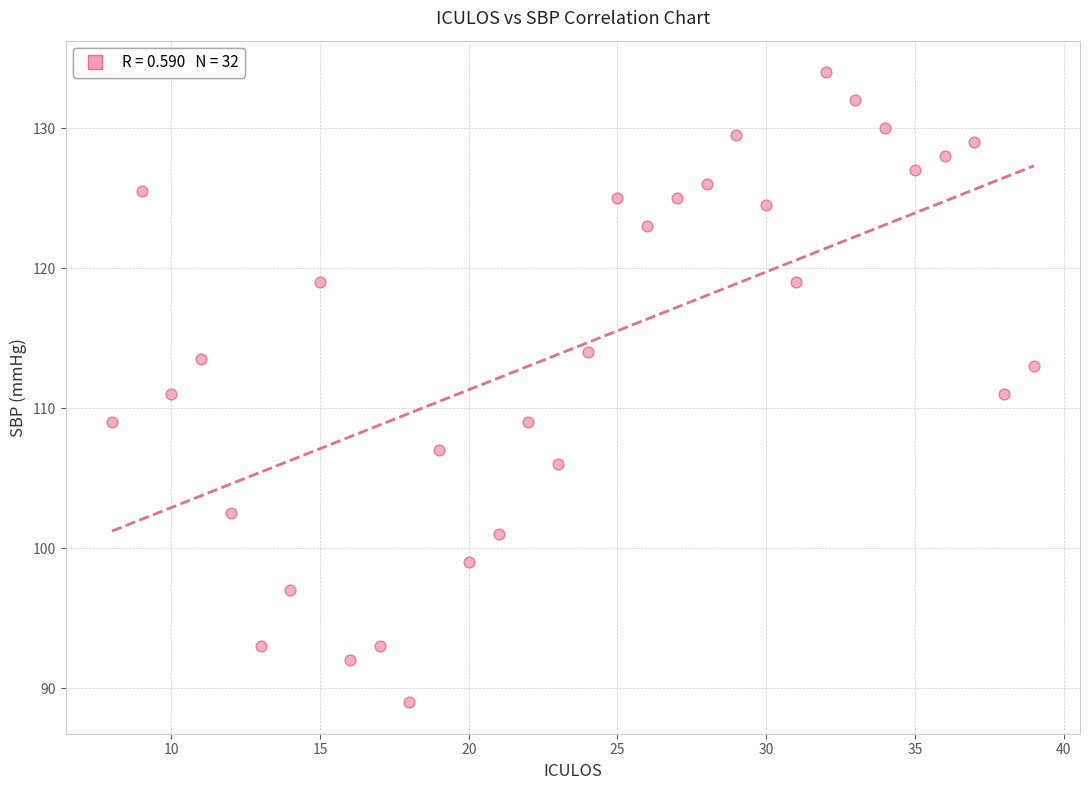

What is the range of Y values (max minus min)?

45.0